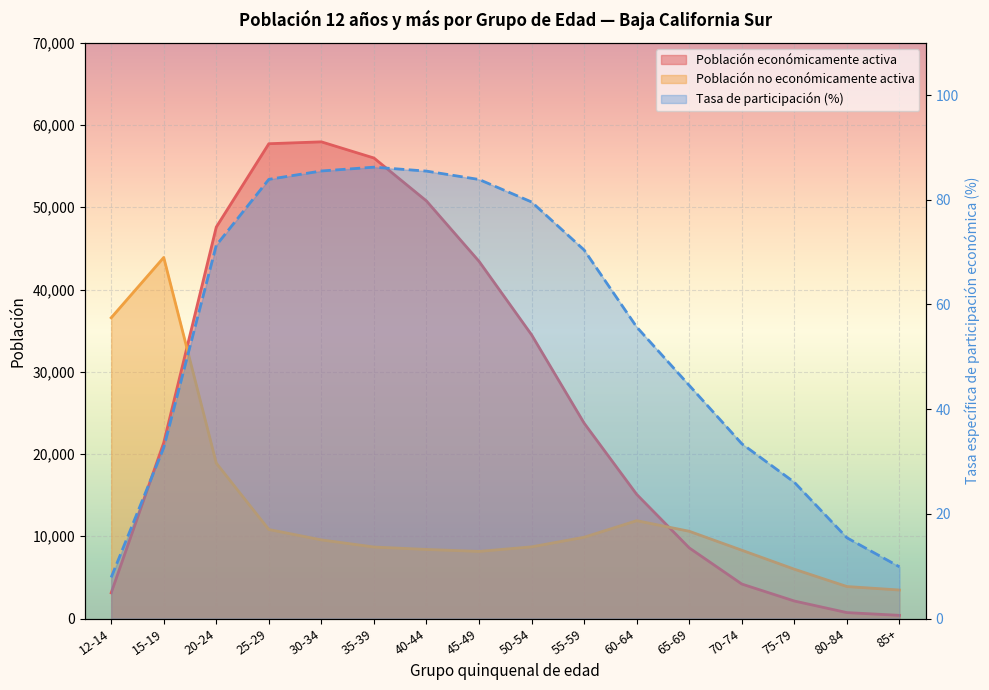

At which category does the chart reach its peak across all series?

35-39